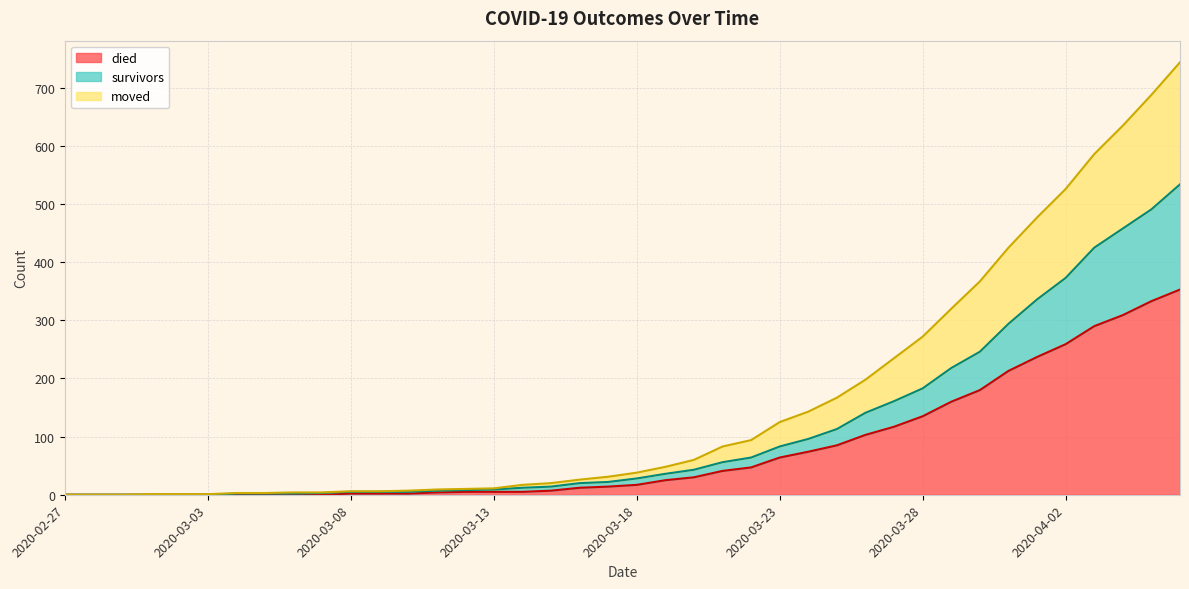

How many lines are shown in the chart?

3